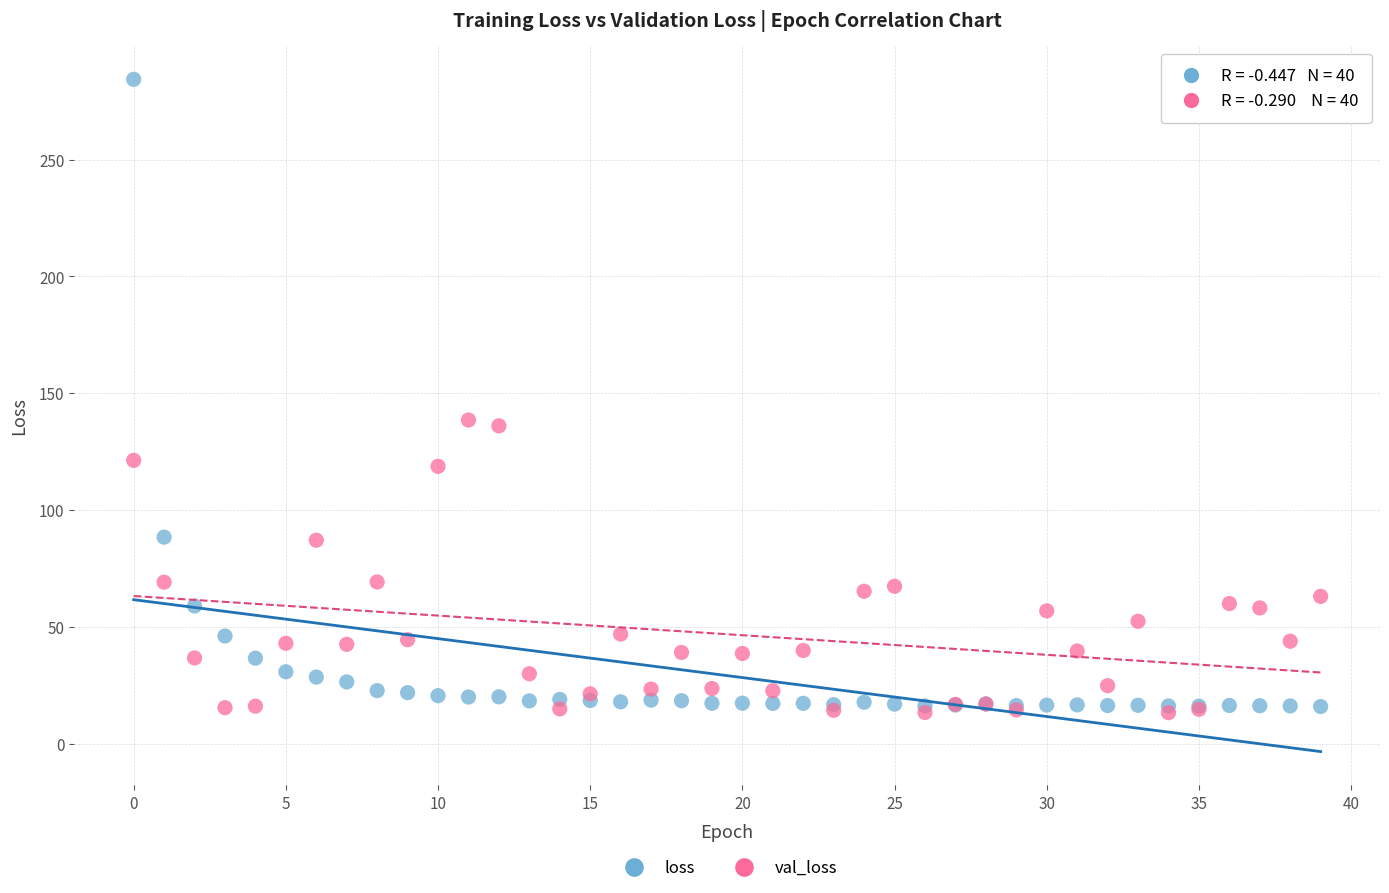

Which series contains the lowest Y value?

val_loss